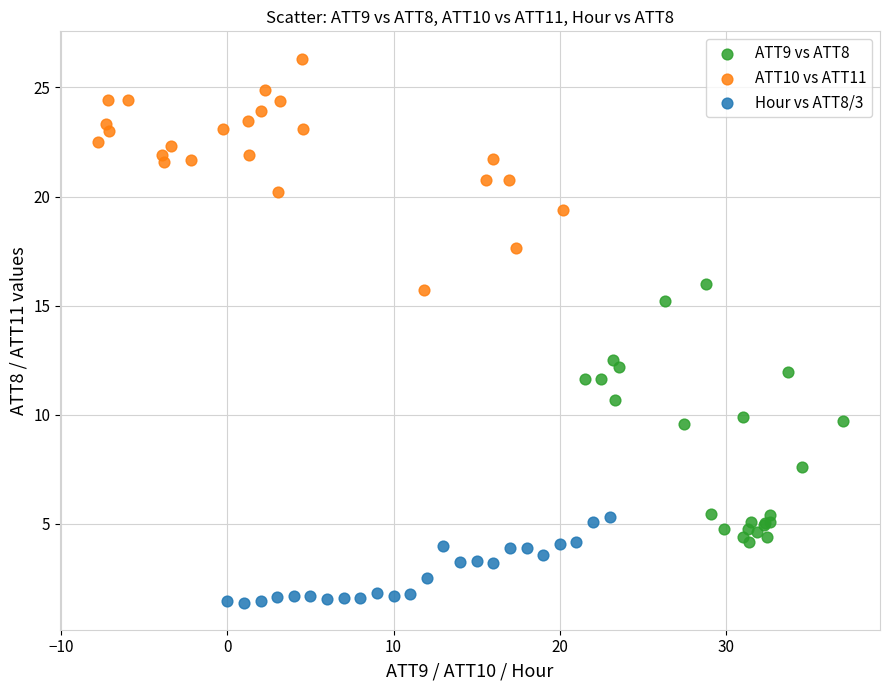

What are all the series names shown in the legend?

ATT9 vs ATT8, ATT10 vs ATT11, Hour vs ATT8/3